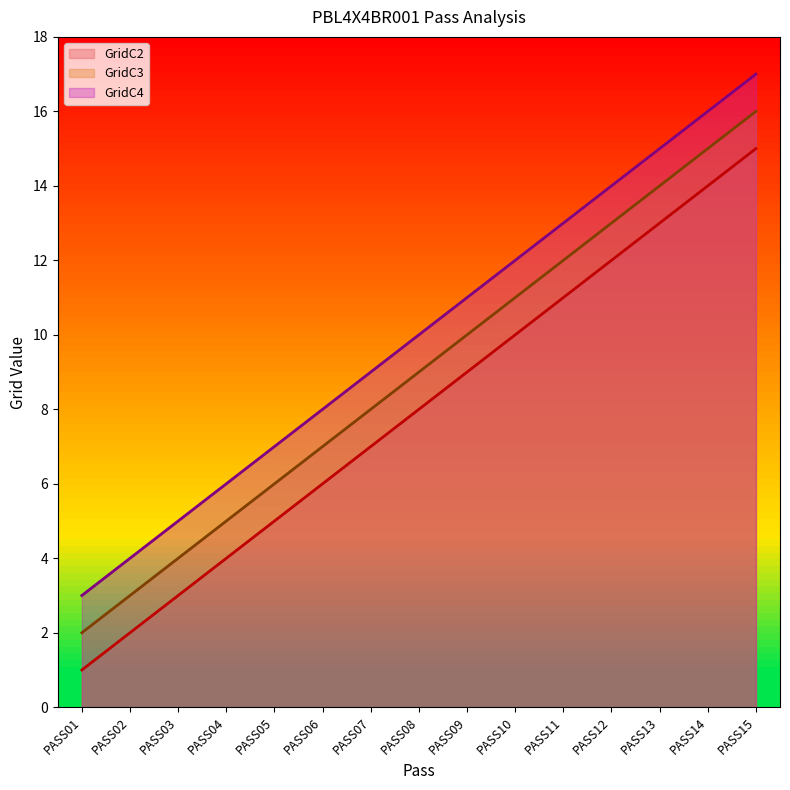

Which series has the widest spread of values?

GridC2